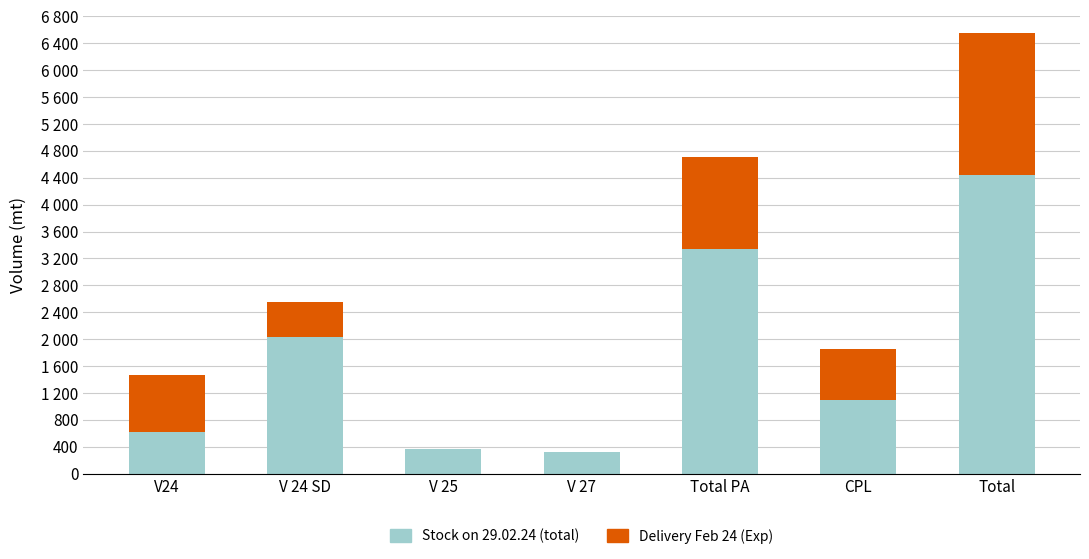

Are the bars grouped side by side (vs. stacked)?

No